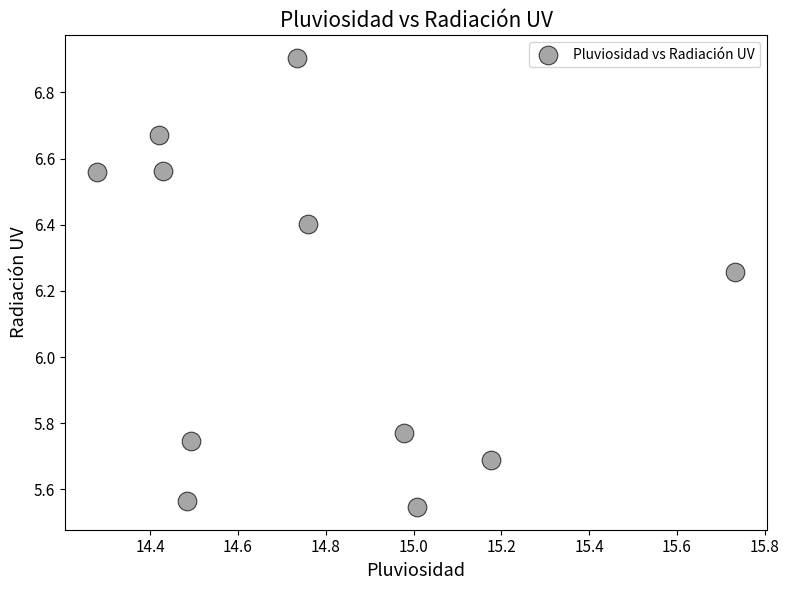

What is the range of X values (max minus min)?

1.5